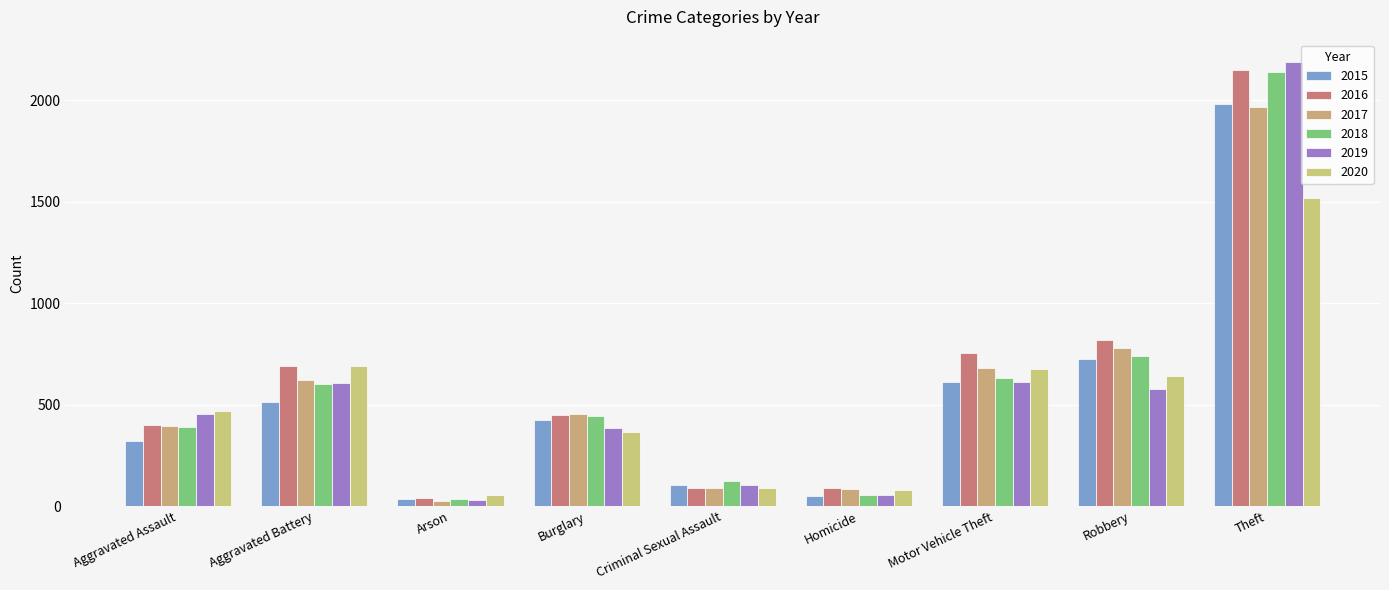

What is the approximate value of 2020 at Aggravated Battery, to the nearest 10?

690